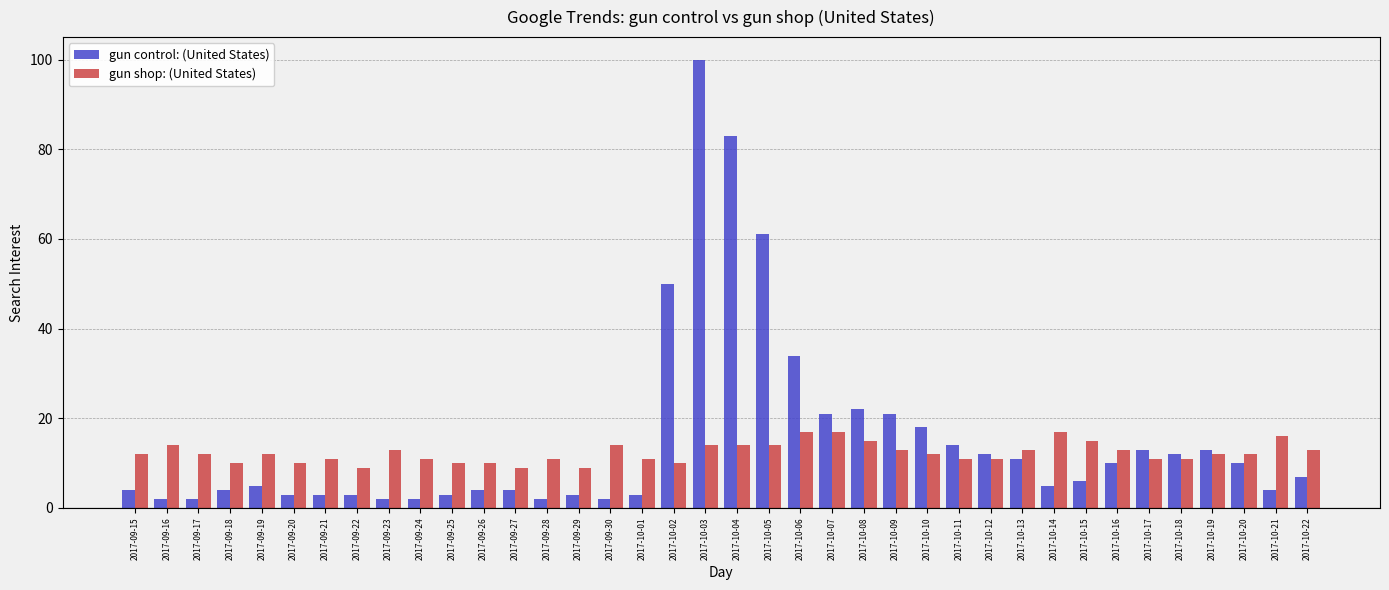

At which category is the sum across all series the highest?

2017-10-03